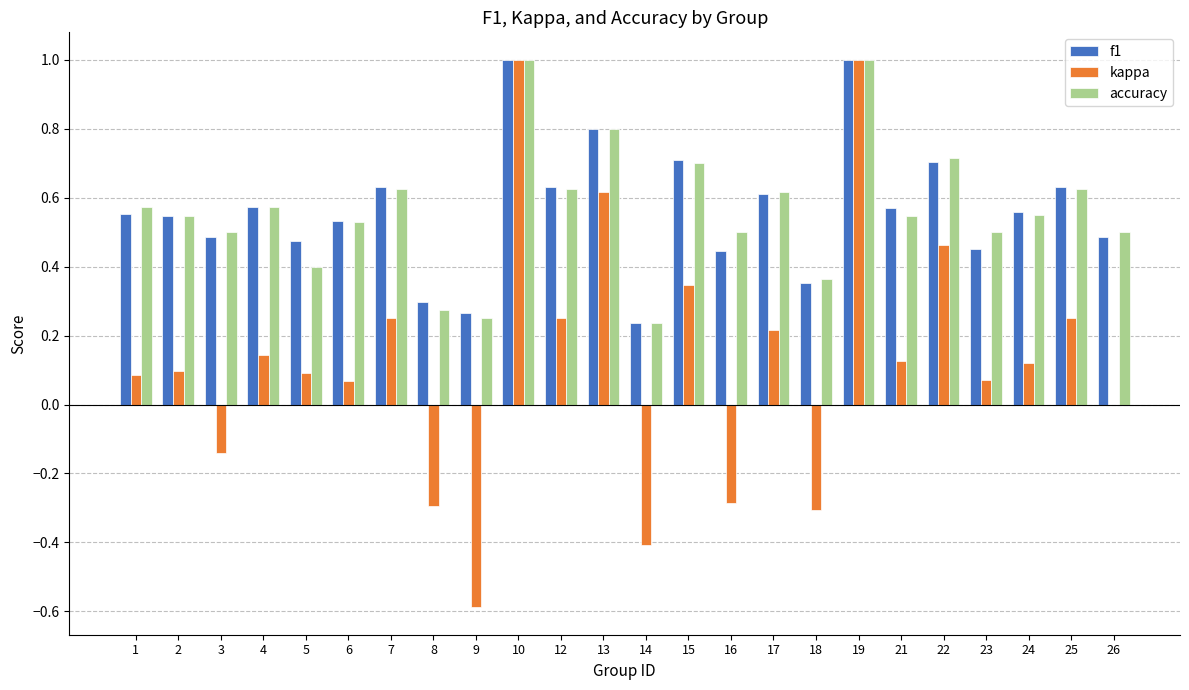

Does the chart contain stacked bars?

No